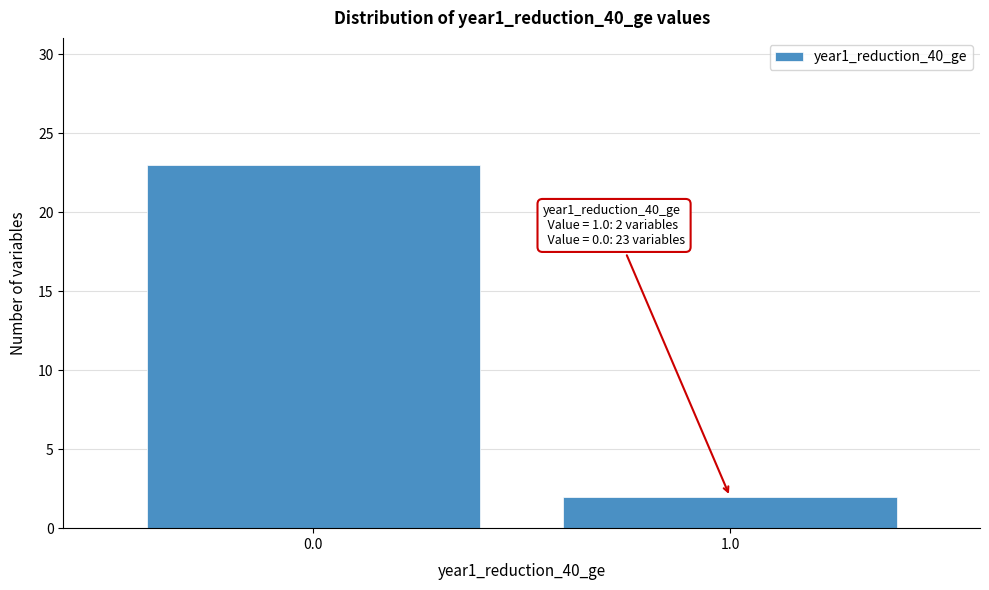

Reading left to right, transcribe all the data shown in this chart.

23	2